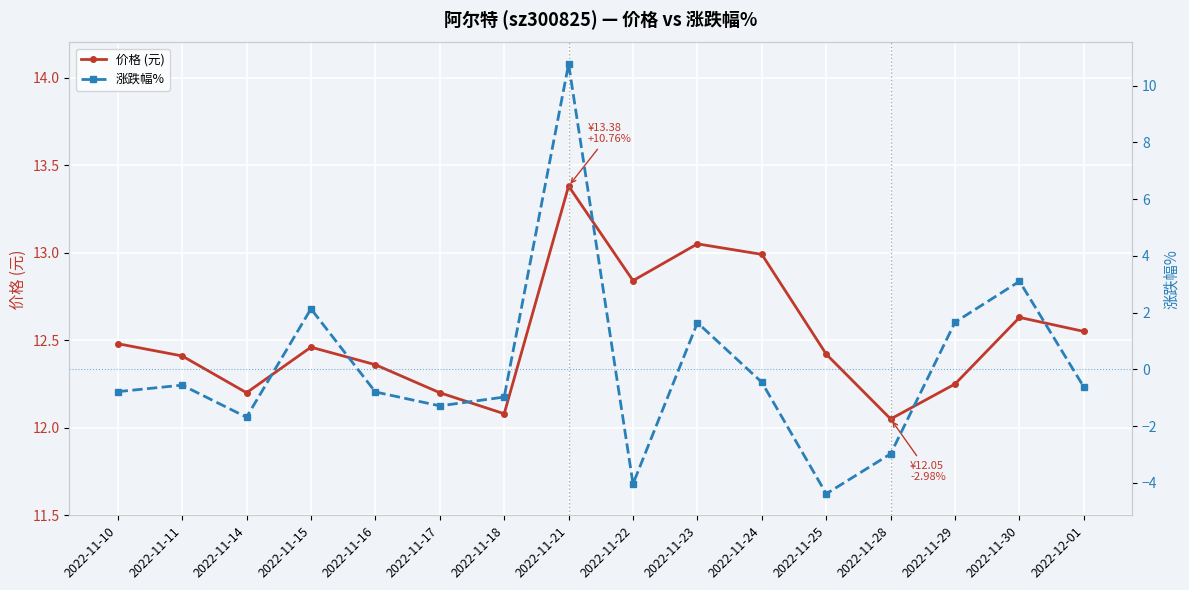

How many negative values does the 涨跌幅% series have?

11